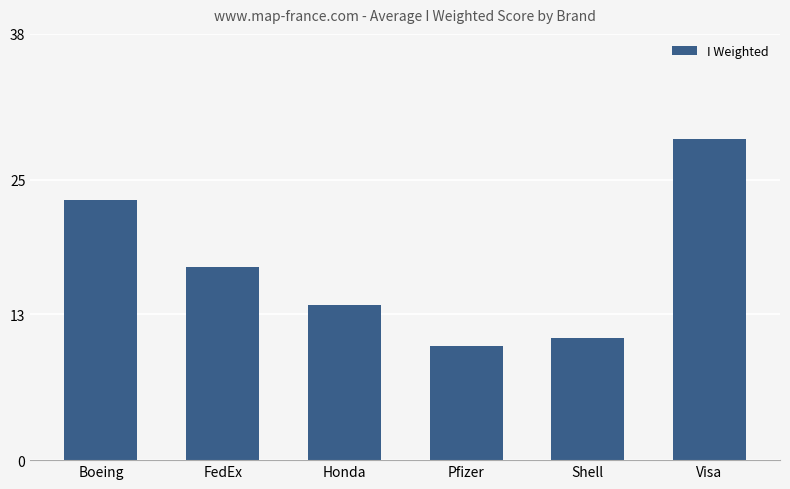

What is the change in value from Boeing to Pfizer?

-13.0